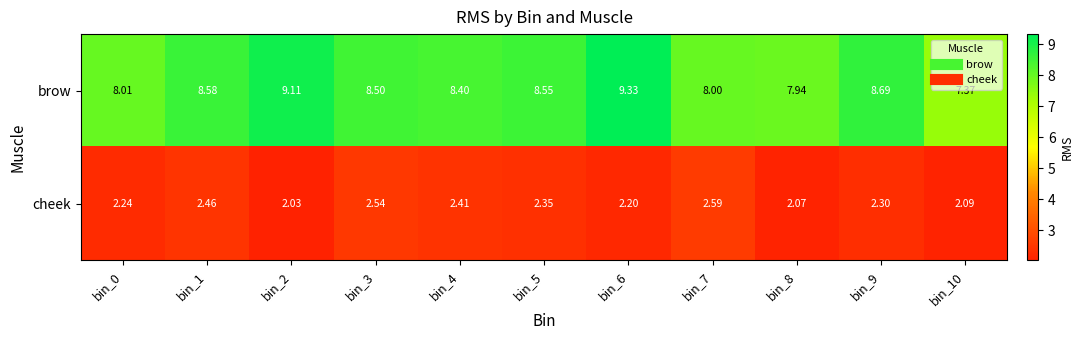

Which series has the largest range (max minus min)?

brow